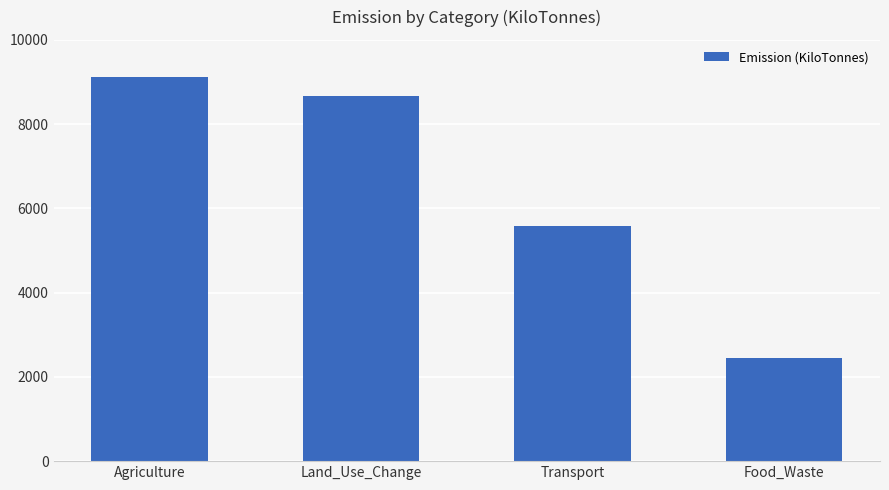

Are the bars horizontal?

No